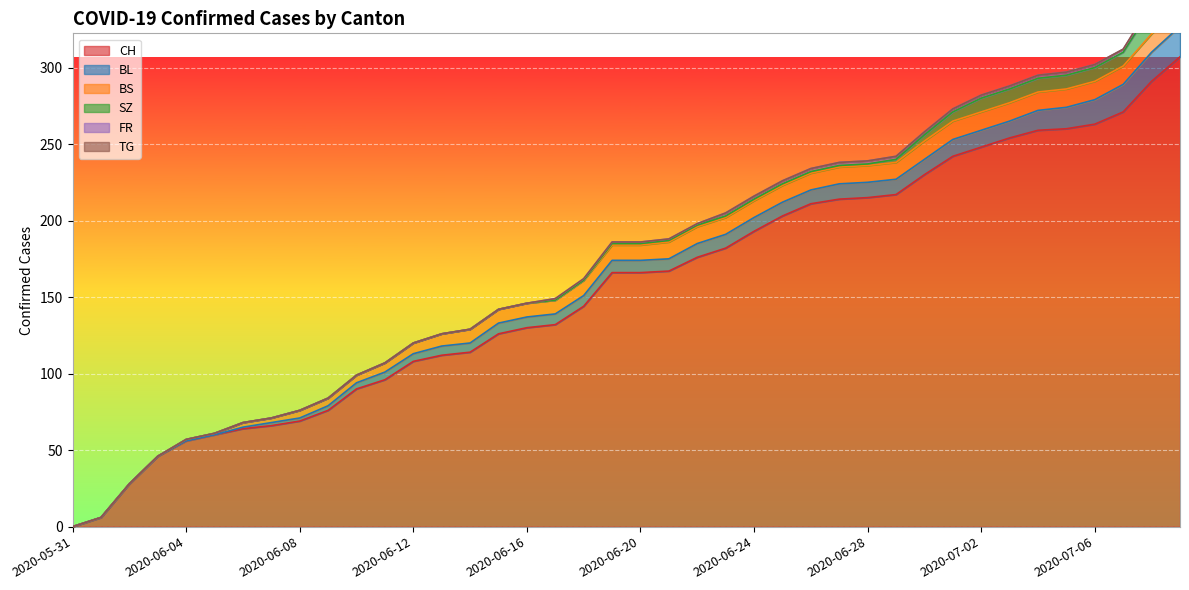

Reading left to right, extract all data points from this chart.

CH: 0	6	28	46	56	60	64	66	69	76	90	96	108	112	114	126	130	132	144	166	166	167	176	182	193	203	211	214	215	217	230	242	248	254	259	260	263	271	291	307
BL: 0	0	0	0	0	0	1	2	2	3	4	5	5	6	6	7	7	7	7	8	8	8	9	9	9	9	9	10	10	10	10	11	11	11	13	14	16	18	19	20
BS: 0	0	0	0	1	1	3	3	5	5	5	6	7	8	9	9	9	9	10	10	10	11	11	11	11	11	11	11	11	11	12	12	12	12	12	12	12	12	12	12
SZ: 0	0	0	0	0	0	0	0	0	0	0	0	0	0	0	0	0	0	0	1	1	1	1	1	1	1	1	1	1	2	4	6	9	9	9	9	9	9	17	17
FR: 0	0	0	0	0	0	0	0	0	0	0	0	0	0	0	0	0	1	1	1	1	1	1	2	2	2	2	2	2	2	2	2	2	2	2	2	2	2	2	2
TG: 0	0	0	0	0	0	0	0	0	0	0	0	0	0	0	0	0	0	0	0	0	0	0	0	0	0	0	0	0	0	0	0	0	0	0	0	0	0	1	1